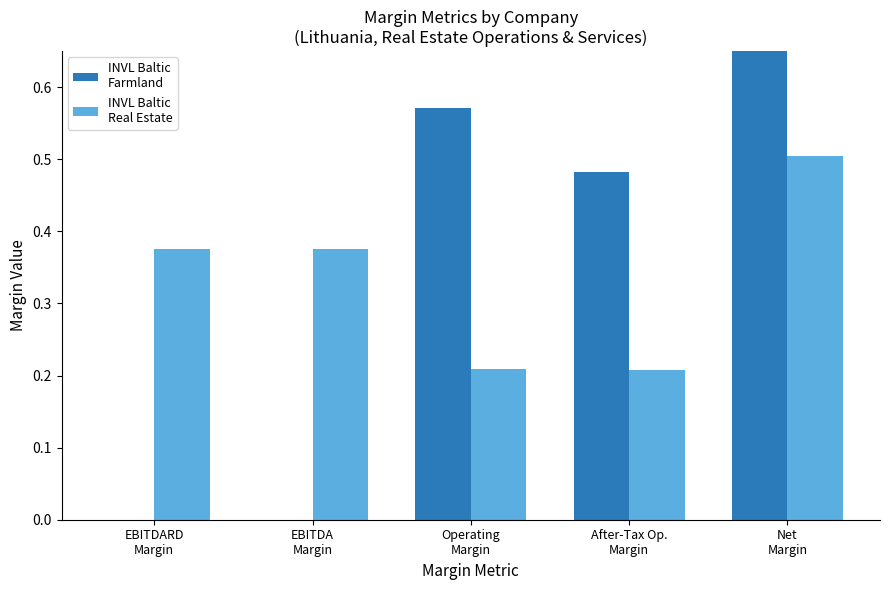

What is the label of the 4th bar from the left?

After-Tax Op.
Margin